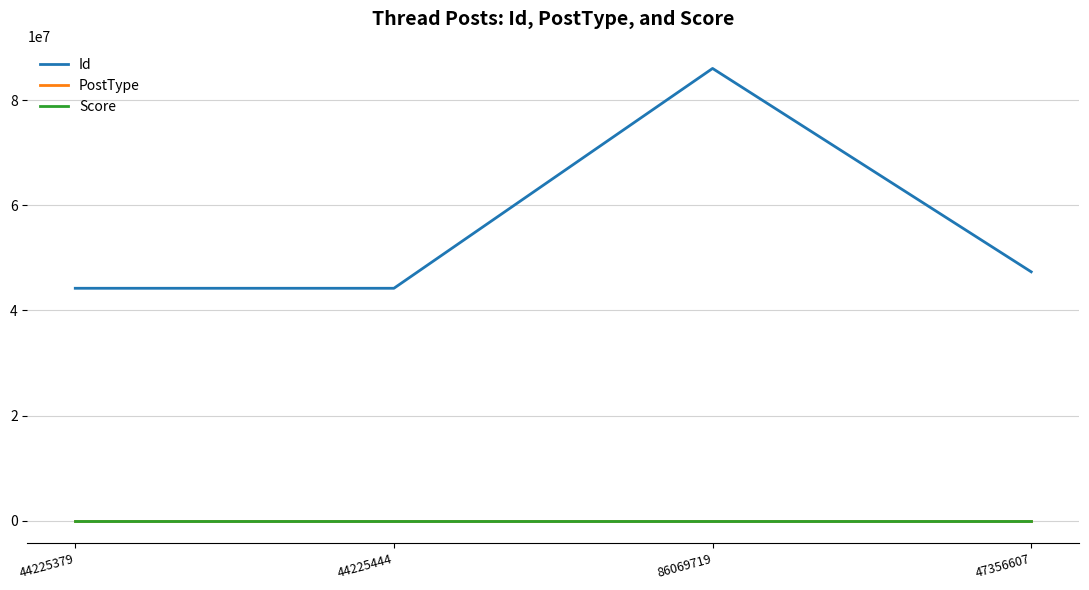

True or false: Id and PostType intersect in this chart.

False